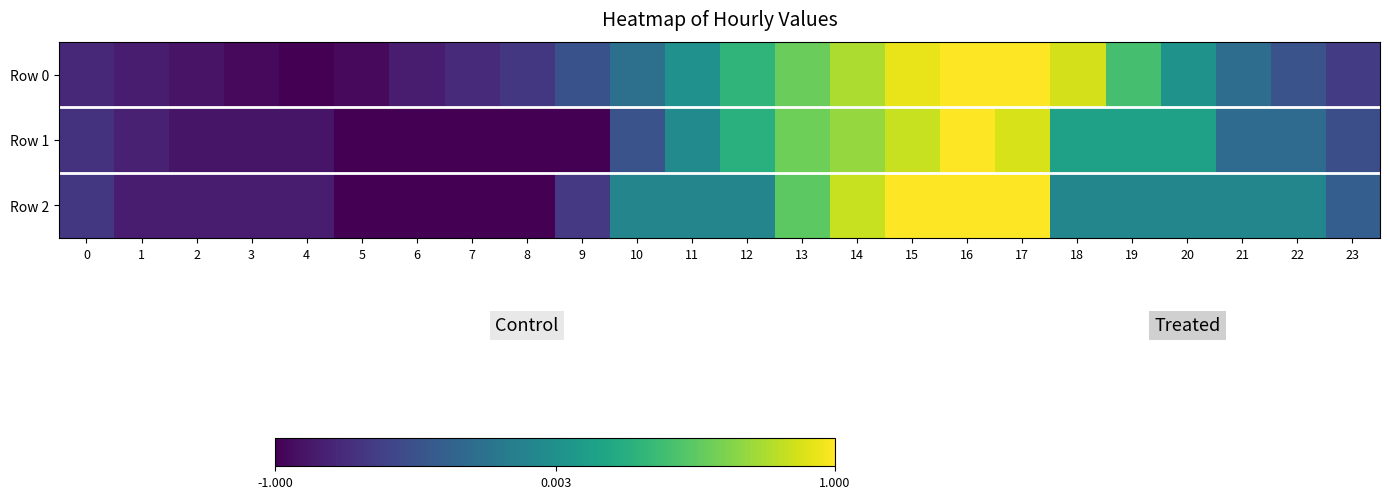

Reading left to right, what are all the values shown in this chart?

Row 0: 0=-0.8	1=-0.8	2=-0.9	3=-0.9	4=-1.0	5=-1.0	6=-0.8	7=-0.8	8=-0.7	9=-0.5	10=-0.3	11=0.0	12=0.3	13=0.5	14=0.8	15=0.9	16=1.0	17=1.0	18=0.9	19=0.4	20=0.0	21=-0.3	22=-0.5	23=-0.6
Row 1: 0=-0.7	1=-0.8	2=-0.9	3=-0.9	4=-0.9	5=-1.0	6=-1.0	7=-1.0	8=-1.0	9=-1.0	10=-0.5	11=-0.0	12=0.3	13=0.6	14=0.7	15=0.8	16=1.0	17=0.9	18=0.1	19=0.1	20=0.1	21=-0.3	22=-0.3	23=-0.5
Row 2: 0=-0.7	1=-0.8	2=-0.8	3=-0.8	4=-0.8	5=-1.0	6=-1.0	7=-1.0	8=-1.0	9=-0.7	10=-0.1	11=-0.1	12=-0.1	13=0.5	14=0.8	15=1.0	16=1.0	17=1.0	18=-0.1	19=-0.1	20=-0.1	21=-0.1	22=-0.1	23=-0.4